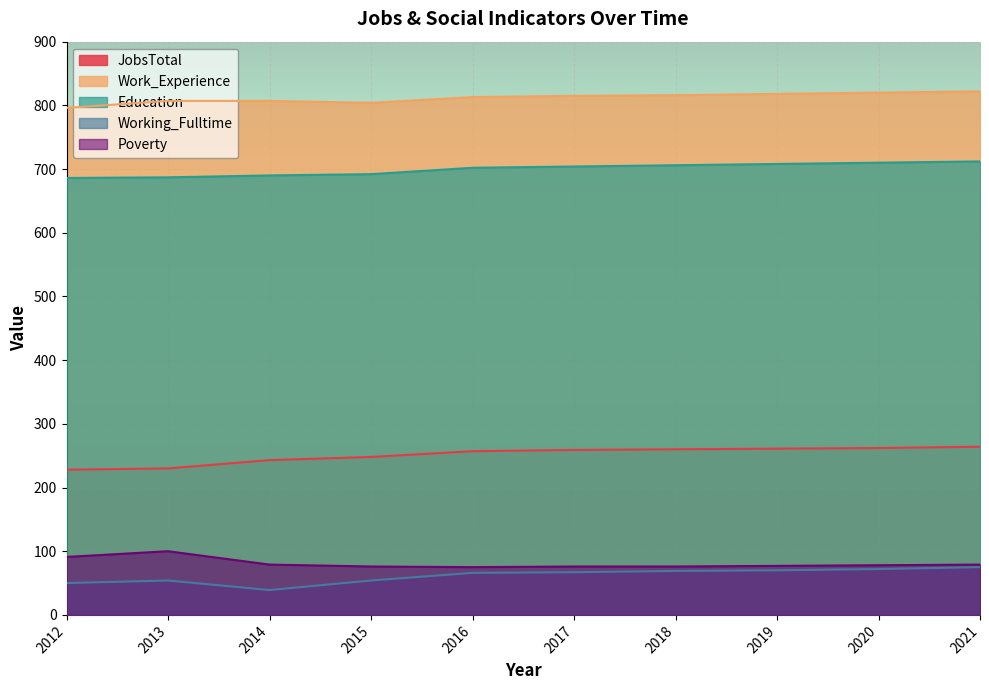

At 2020, list the series in order from largest to smallest.

Work_Experience, Education, JobsTotal, Poverty, Working_Fulltime